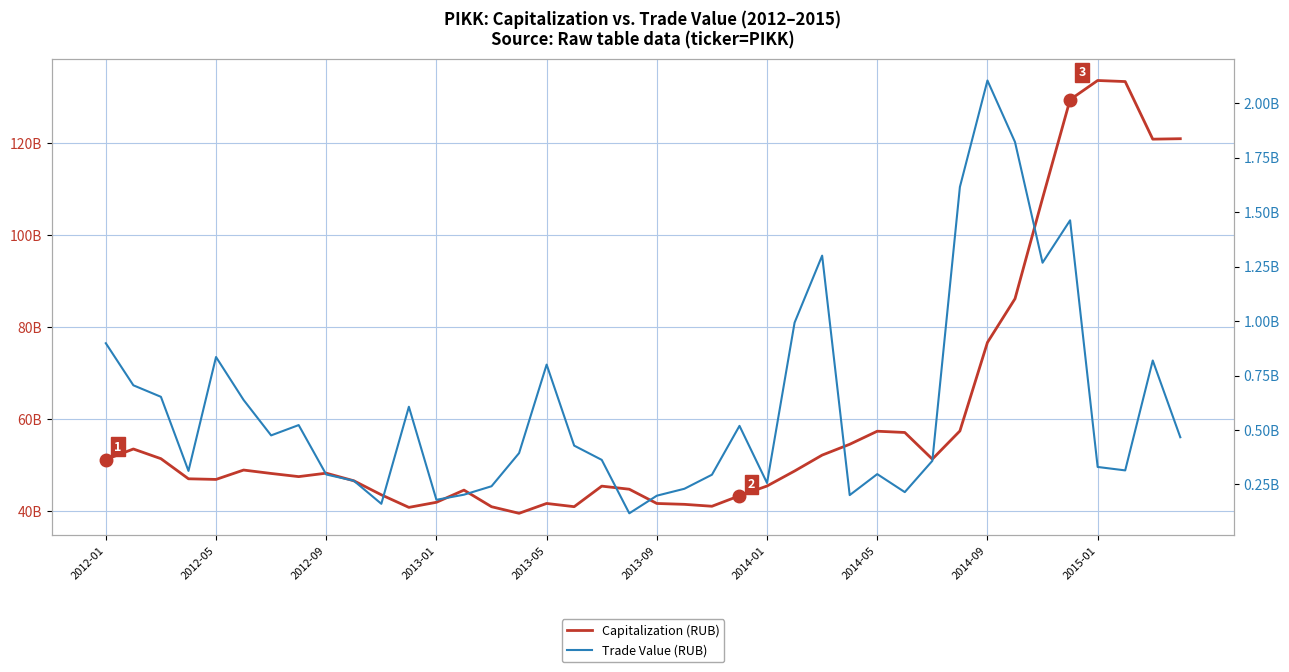

Which category has the lowest value in the Trade Value (RUB) series?

19